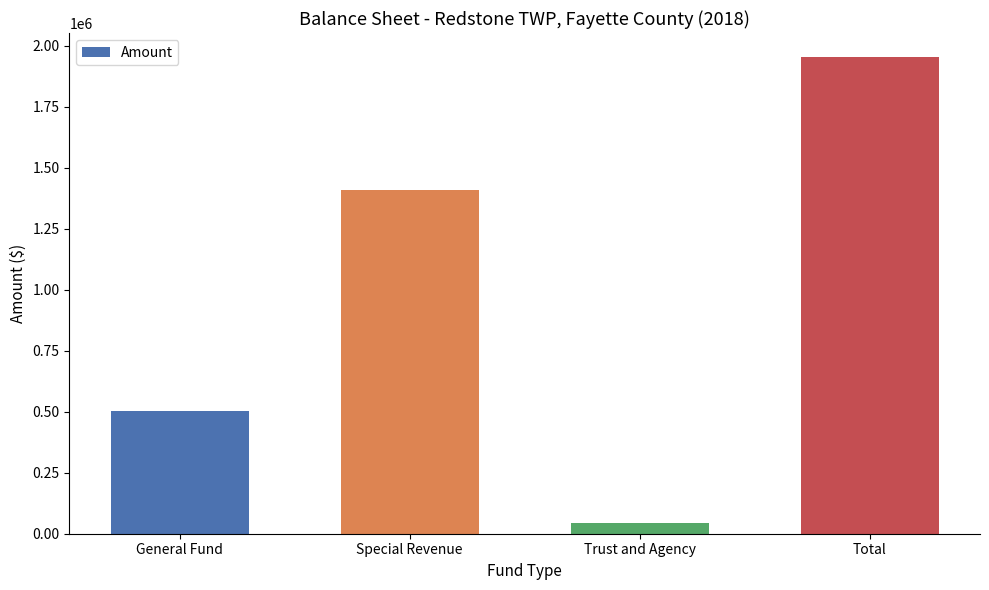

Count the values in the range 502854 to 1954843.

3